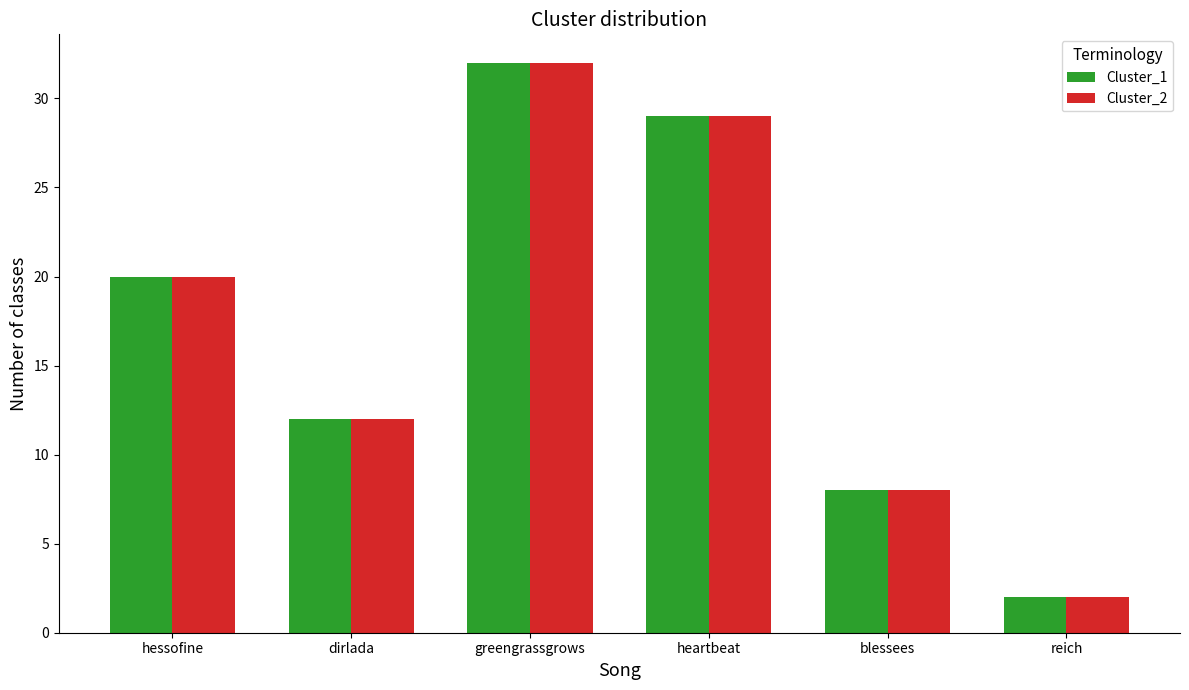

At how many categories does at least one series exceed 5?

5